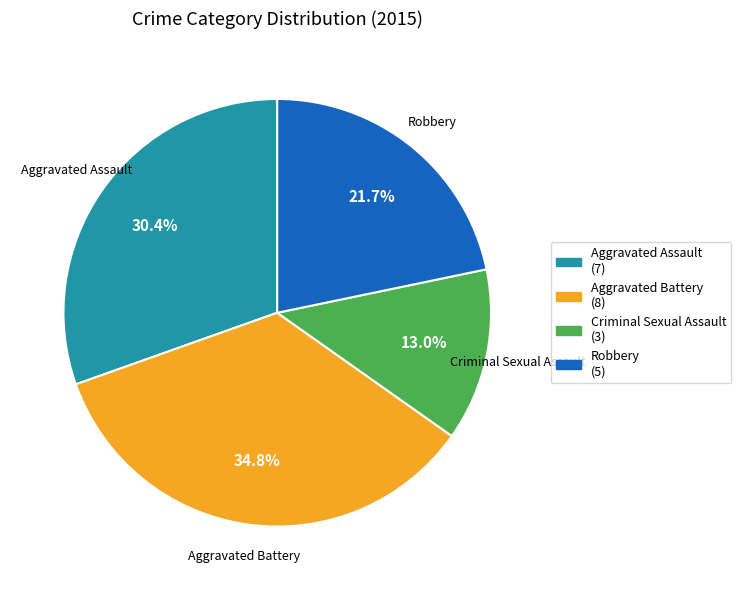

To the nearest percent, what portion does Aggravated Battery represent?

35%